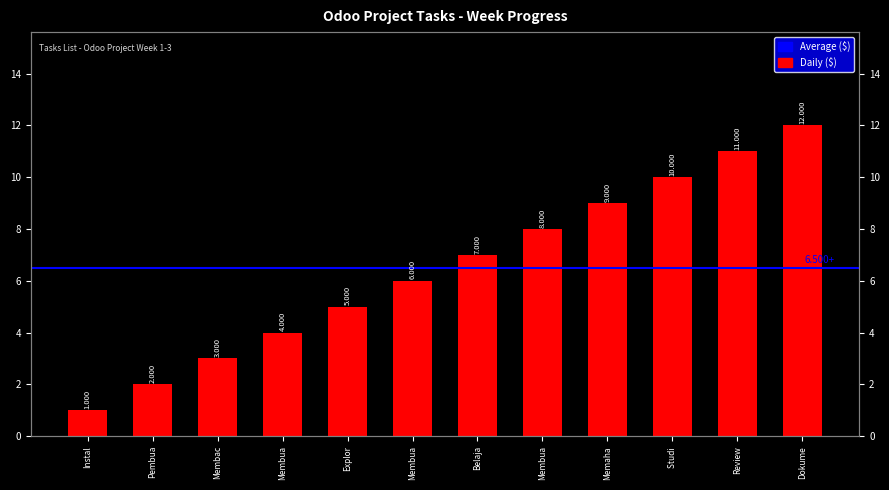

True or false: the data shows 7 at Belaja.

True